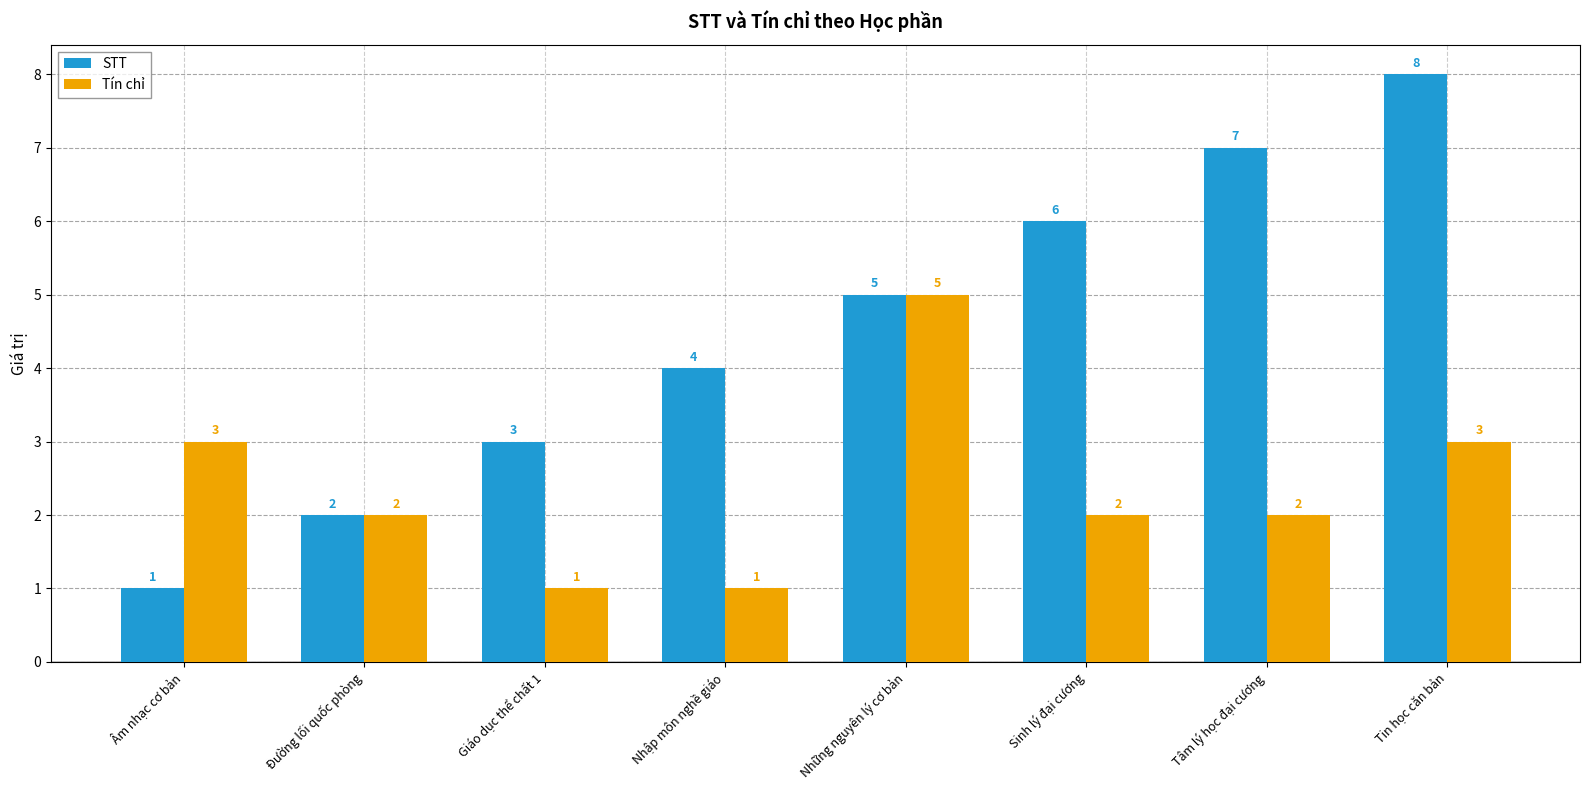

How many data points does each series have?

8